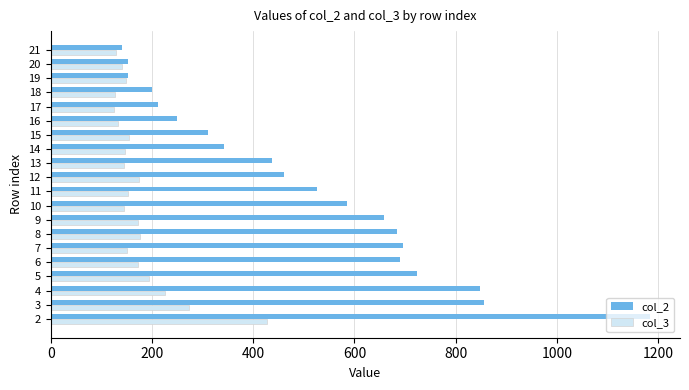

What is the minimum value for col_3?

126